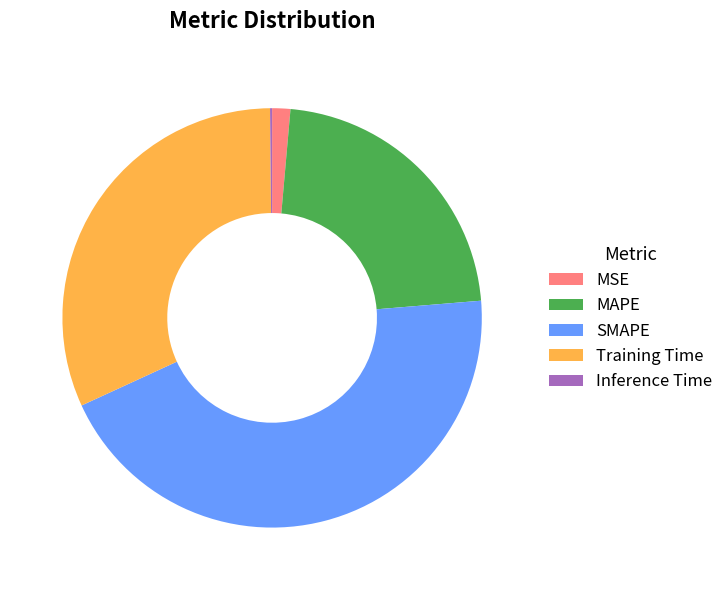

Which has a higher value, Training Time or MSE?

Training Time